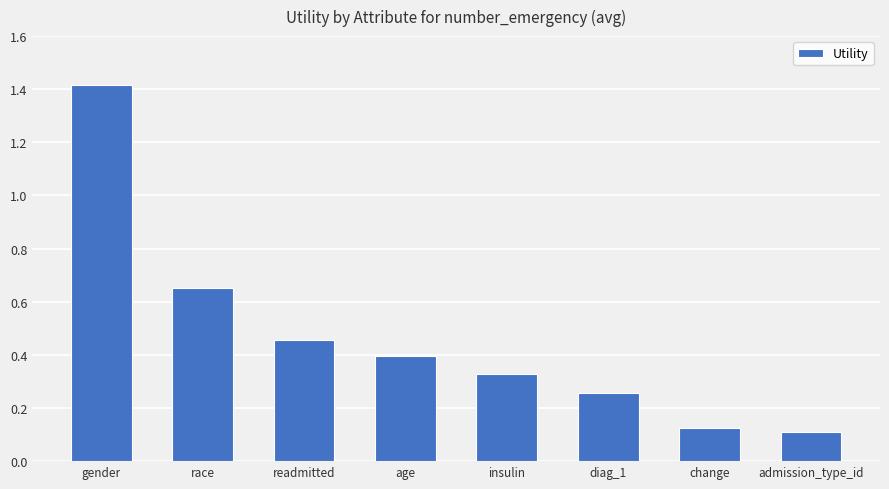

The chart shows a value of 0.7 at gender. True or false?

False